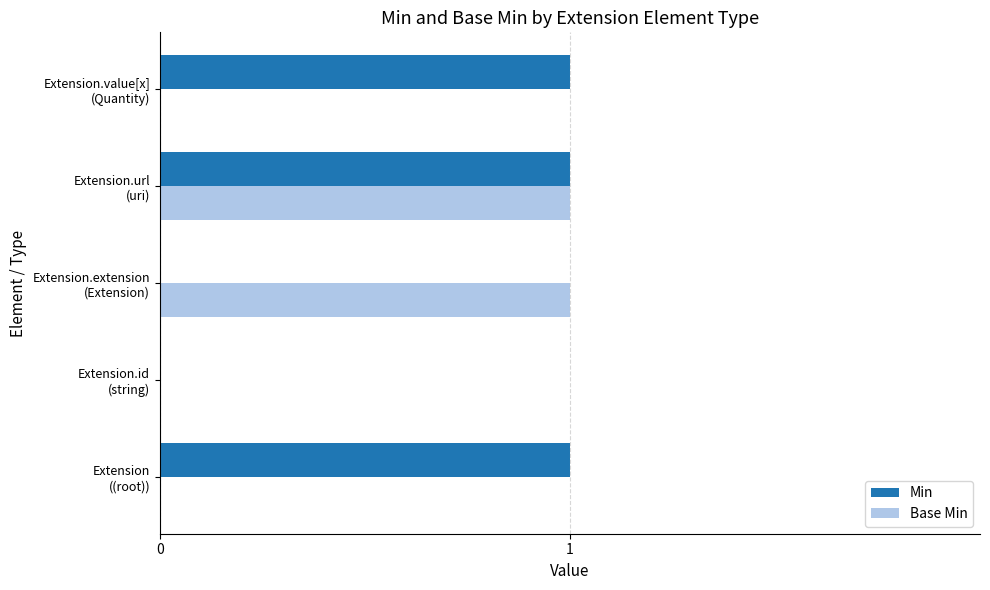

What is the sum of all Min values?

3